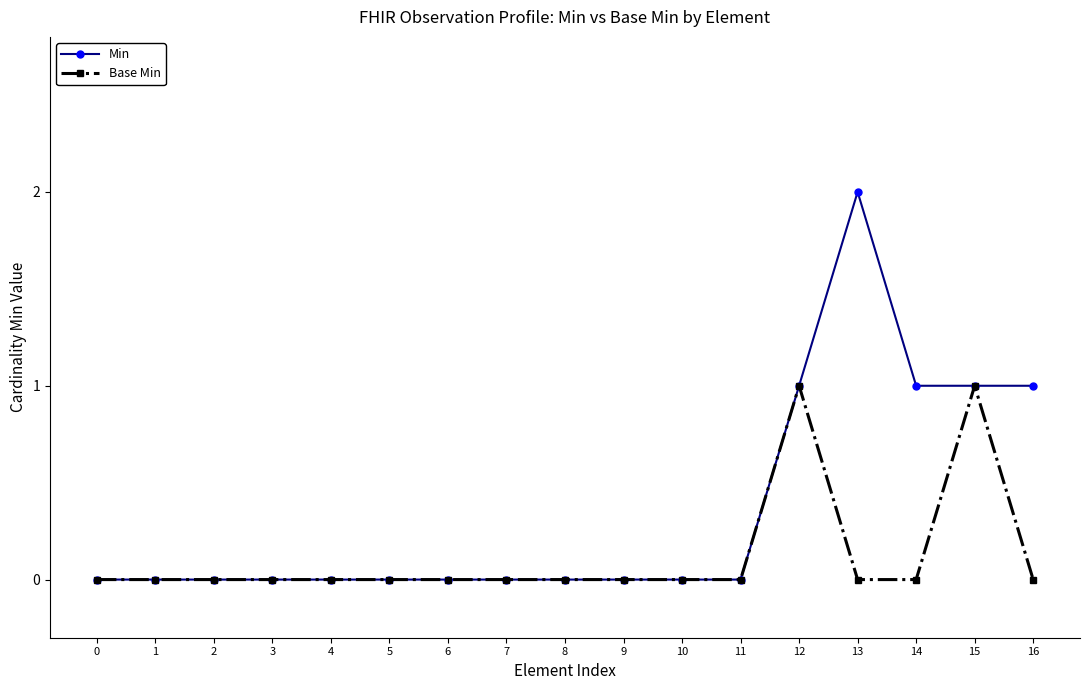

Which series has the largest total across all categories?

Min